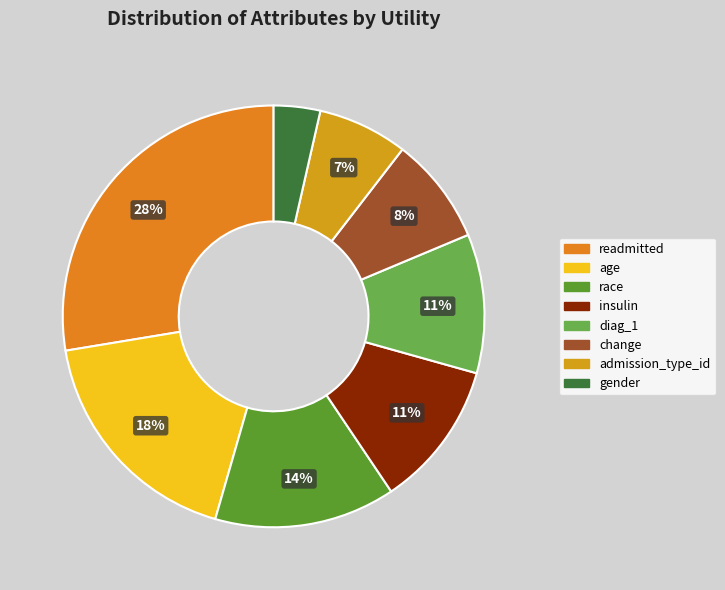

Is there any slice that represents more than half of the pie?

No